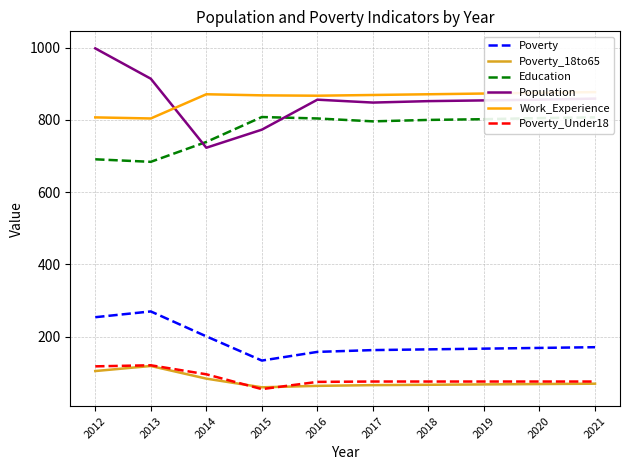

What is the difference between the highest and lowest values at 2016?

803